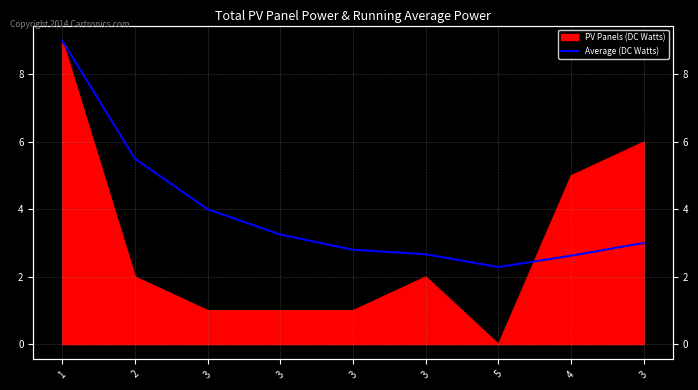

Which has a higher value, 1 or 3?

1